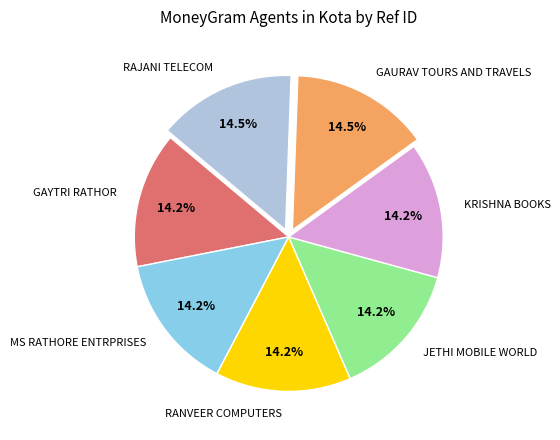

To the nearest percent, what is the average slice percentage?

14%